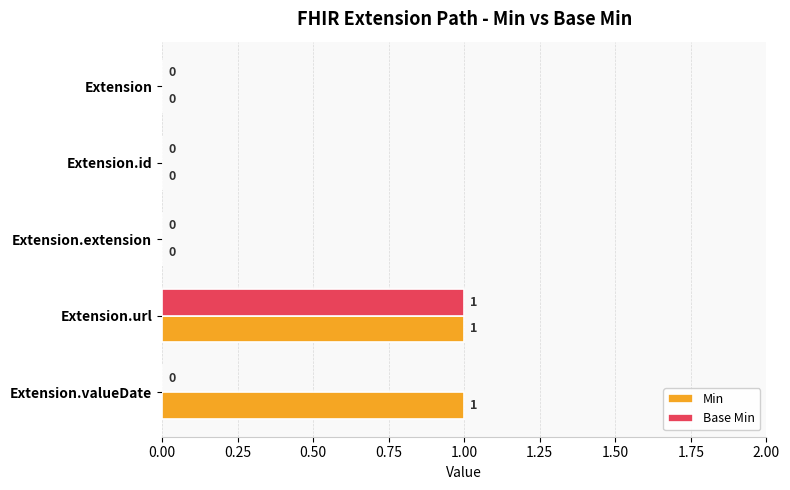

Which series has the largest total across all categories?

Min